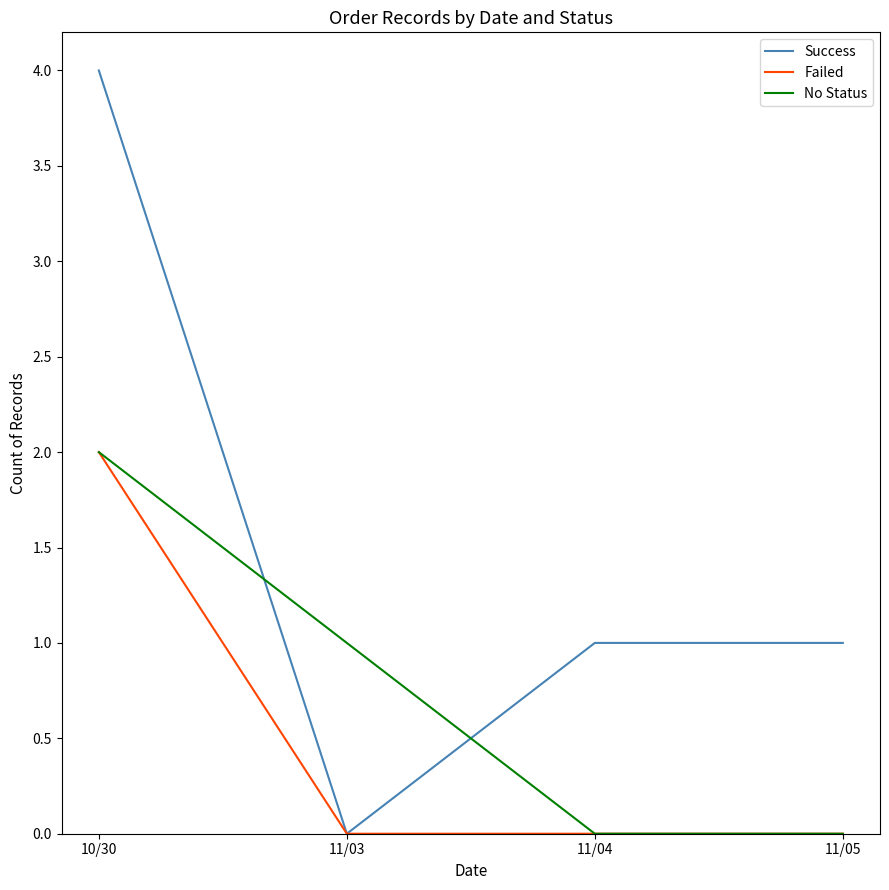

Which series has the widest spread of values?

Success